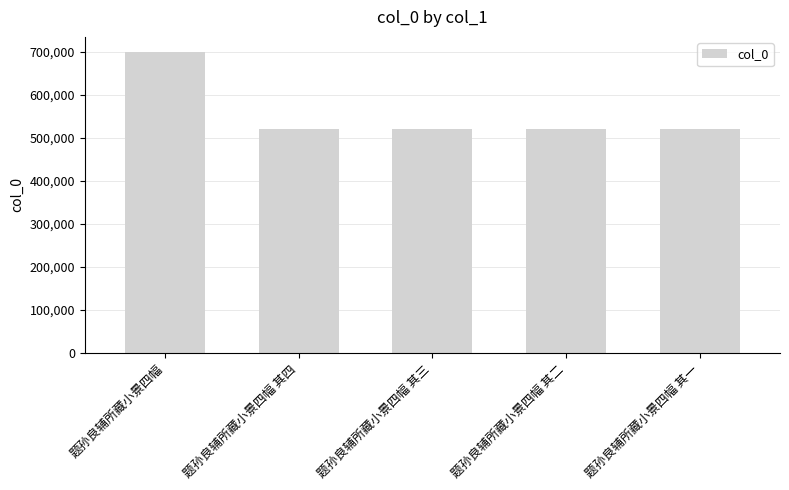

Approximately how many times larger is the value at 题孙良辅所藏小景四幅 其二 compared to 题孙良辅所藏小景四幅 其一?

1.0